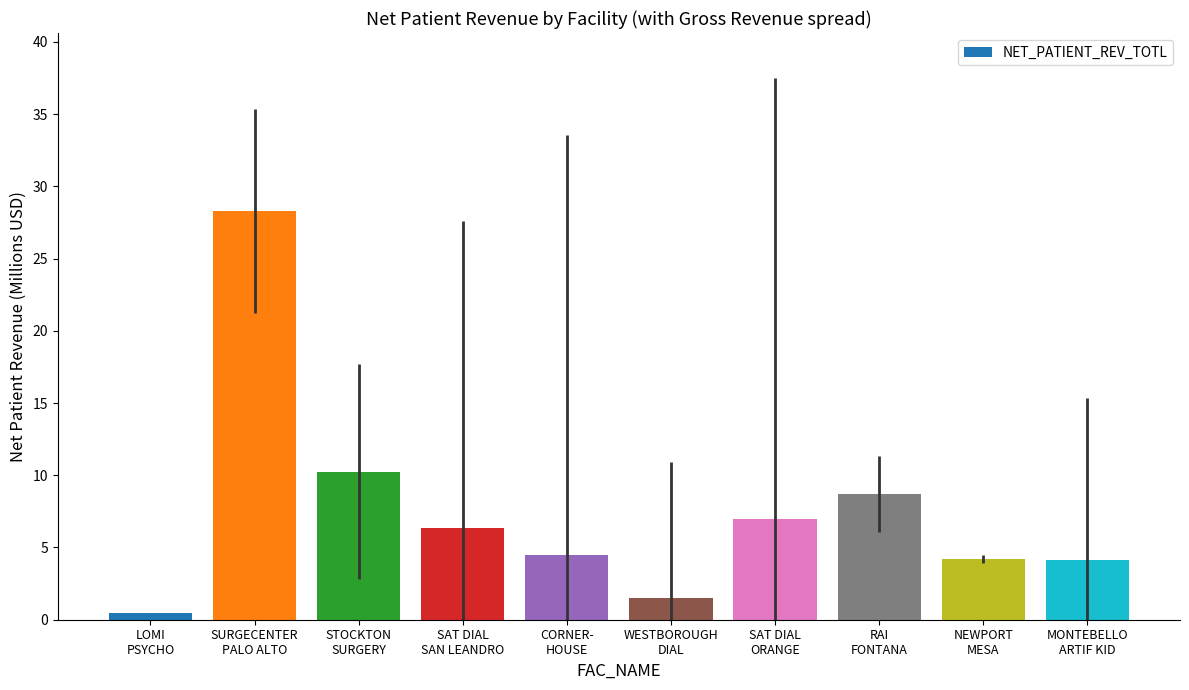

What is the sum of the values at SAT DIAL
ORANGE and LOMI
PSYCHO?

7.5